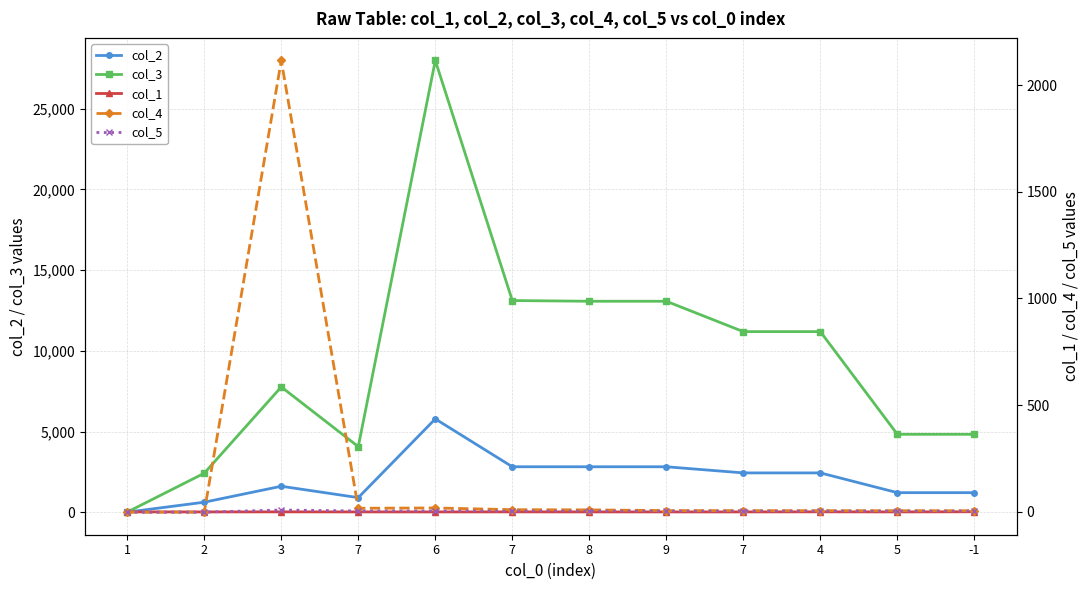

How many interior local peaks does the col_5 series have?

1